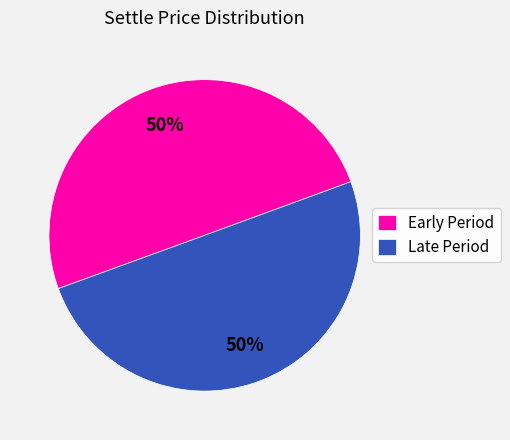

True or false: Late Period accounts for 37% of the total.

False